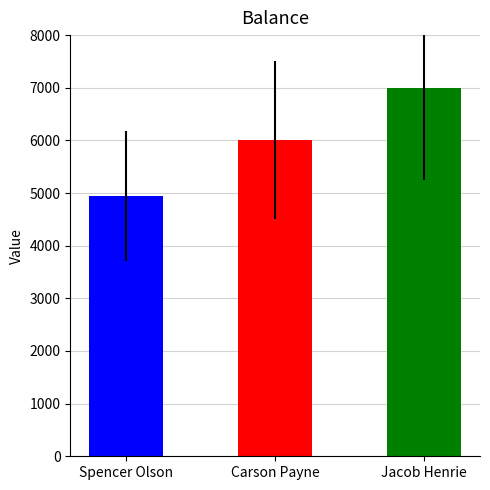

What is the label of the 2nd bar from the left?

Carson Payne